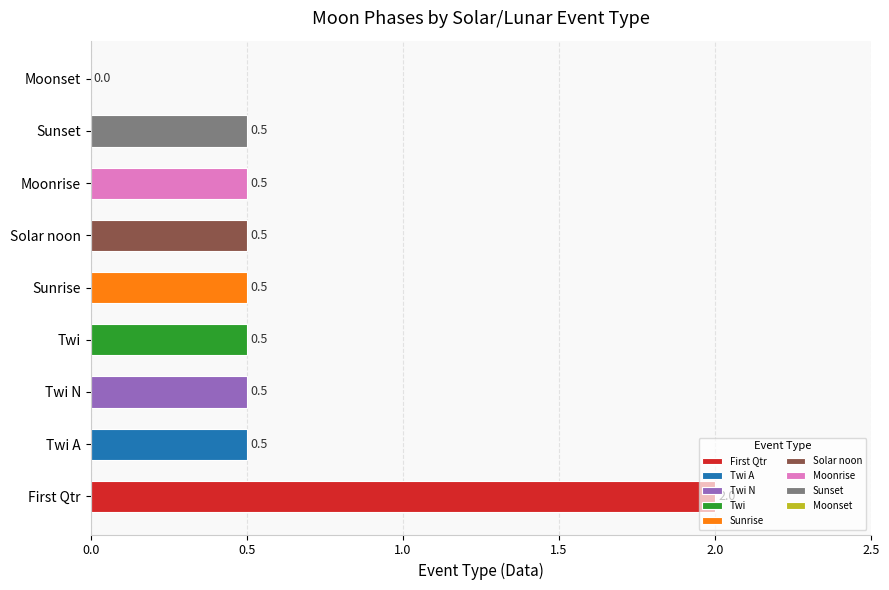

What is the change in value from Moonrise to Moonset?

-0.5